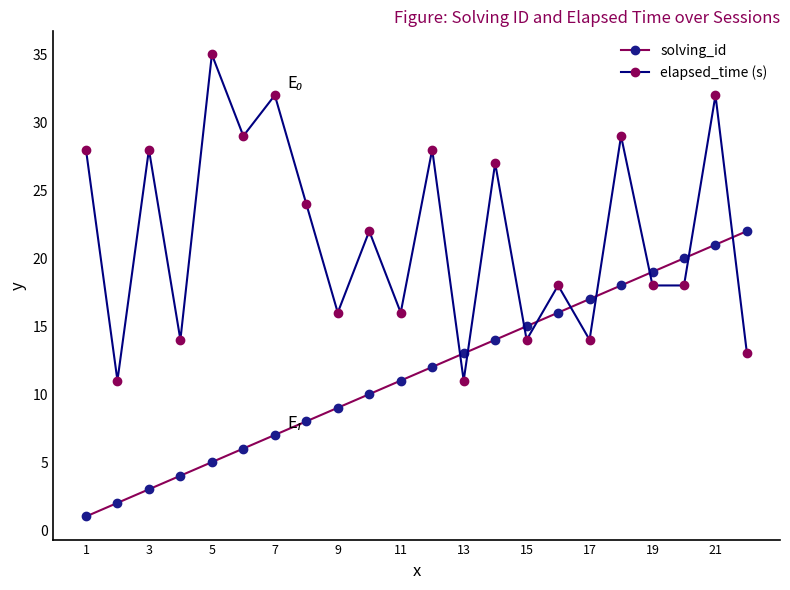

What is the sum of all solving_id values?

253